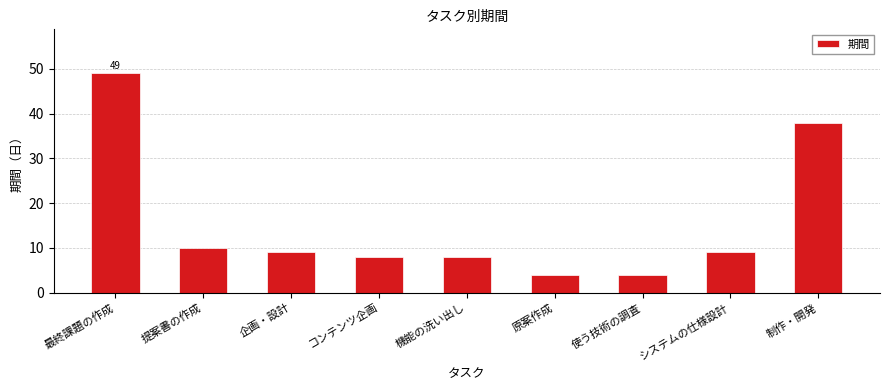

What is the difference between the values at 最終課題の作成 and システムの仕様設計?

40